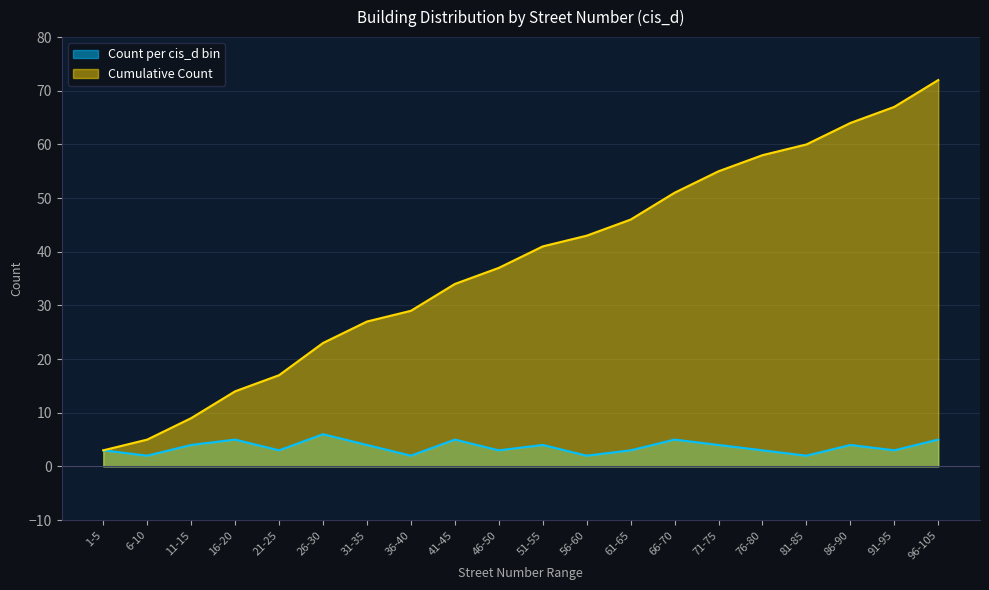

Where is the first local maximum for Count per cis_d bin?

16-20